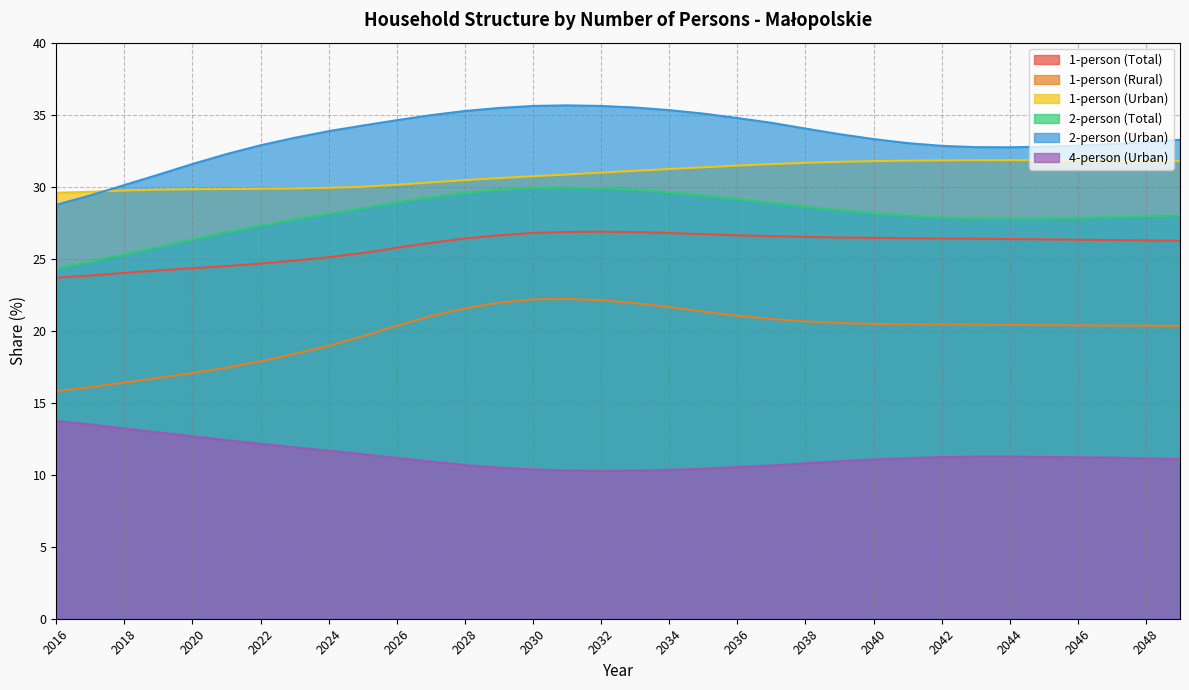

Reading left to right, extract all data points from this chart.

1-person (Total): 2016=23.7	2017=23.8	2018=24.0	2019=24.2	2020=24.3	2021=24.5	2022=24.7	2023=24.9	2024=25.1	2025=25.4	2026=25.8	2027=26.1	2028=26.4	2029=26.6	2030=26.8	2031=26.9	2032=26.9	2033=26.8	2034=26.8	2035=26.7	2036=26.6	2037=26.6	2038=26.5	2039=26.5	2040=26.4	2041=26.4	2042=26.4	2043=26.4	2044=26.4	2045=26.3	2046=26.3	2047=26.3	2048=26.3	2049=26.2
1-person (Rural): 2016=15.8	2017=16.1	2018=16.4	2019=16.7	2020=17.1	2021=17.4	2022=17.9	2023=18.4	2024=18.9	2025=19.6	2026=20.3	2027=21.0	2028=21.6	2029=21.9	2030=22.2	2031=22.2	2032=22.1	2033=21.9	2034=21.6	2035=21.3	2036=21.0	2037=20.8	2038=20.6	2039=20.5	2040=20.5	2041=20.4	2042=20.4	2043=20.4	2044=20.4	2045=20.4	2046=20.4	2047=20.4	2048=20.4	2049=20.3
1-person (Urban): 2016=29.6	2017=29.6	2018=29.7	2019=29.8	2020=29.8	2021=29.8	2022=29.9	2023=29.9	2024=29.9	2025=30.0	2026=30.1	2027=30.3	2028=30.4	2029=30.6	2030=30.7	2031=30.8	2032=31.0	2033=31.1	2034=31.2	2035=31.3	2036=31.5	2037=31.6	2038=31.6	2039=31.7	2040=31.8	2041=31.8	2042=31.8	2043=31.8	2044=31.8	2045=31.8	2046=31.8	2047=31.8	2048=31.8	2049=31.8
2-person (Total): 2016=24.3	2017=24.8	2018=25.3	2019=25.8	2020=26.3	2021=26.8	2022=27.3	2023=27.7	2024=28.1	2025=28.5	2026=28.9	2027=29.3	2028=29.6	2029=29.8	2030=29.9	2031=29.9	2032=29.9	2033=29.8	2034=29.6	2035=29.4	2036=29.1	2037=28.9	2038=28.6	2039=28.4	2040=28.1	2041=28.0	2042=27.9	2043=27.8	2044=27.8	2045=27.8	2046=27.8	2047=27.9	2048=27.9	2049=28.0
2-person (Urban): 2016=28.7	2017=29.4	2018=30.1	2019=30.8	2020=31.6	2021=32.3	2022=32.9	2023=33.4	2024=33.9	2025=34.2	2026=34.6	2027=35.0	2028=35.2	2029=35.5	2030=35.6	2031=35.6	2032=35.6	2033=35.5	2034=35.3	2035=35.1	2036=34.8	2037=34.4	2038=34.0	2039=33.6	2040=33.3	2041=33.0	2042=32.8	2043=32.7	2044=32.7	2045=32.8	2046=32.9	2047=33.0	2048=33.1	2049=33.2
4-person (Urban): 2016=13.7	2017=13.5	2018=13.2	2019=12.9	2020=12.7	2021=12.4	2022=12.1	2023=11.9	2024=11.7	2025=11.4	2026=11.2	2027=10.9	2028=10.7	2029=10.5	2030=10.4	2031=10.3	2032=10.3	2033=10.3	2034=10.3	2035=10.4	2036=10.5	2037=10.6	2038=10.8	2039=10.9	2040=11.1	2041=11.2	2042=11.2	2043=11.2	2044=11.2	2045=11.2	2046=11.2	2047=11.2	2048=11.1	2049=11.1